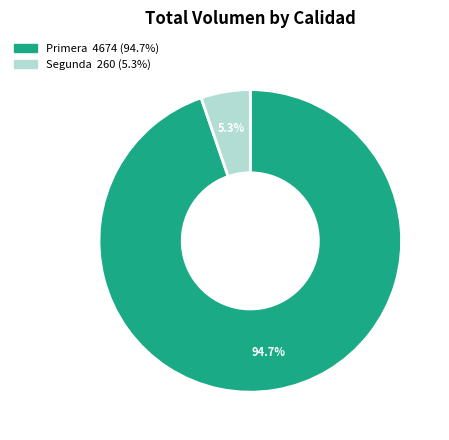

Is there a majority slice in this chart?

Yes